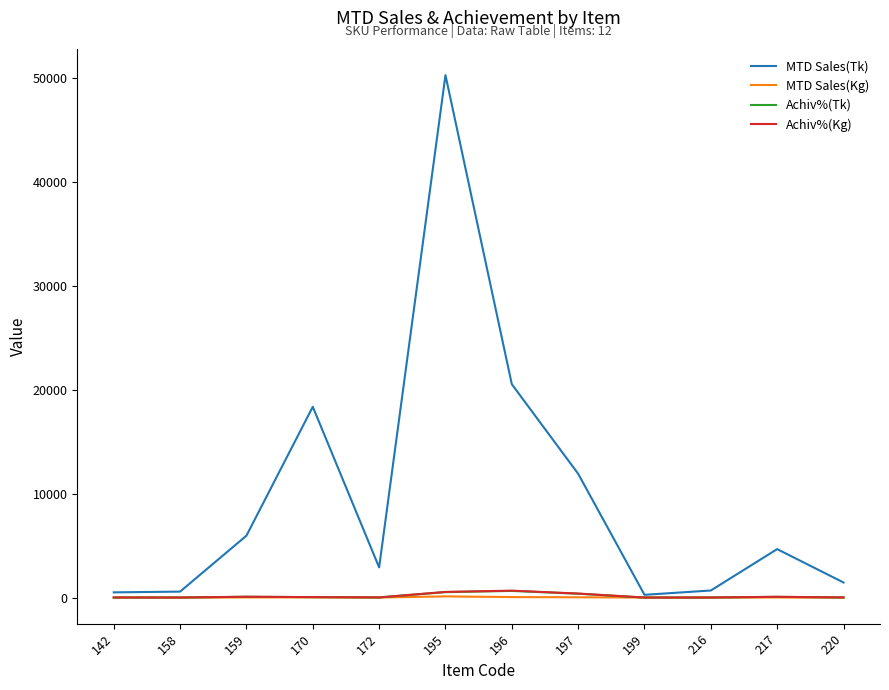

How many values in the MTD Sales(Tk) series are below 4658?

6